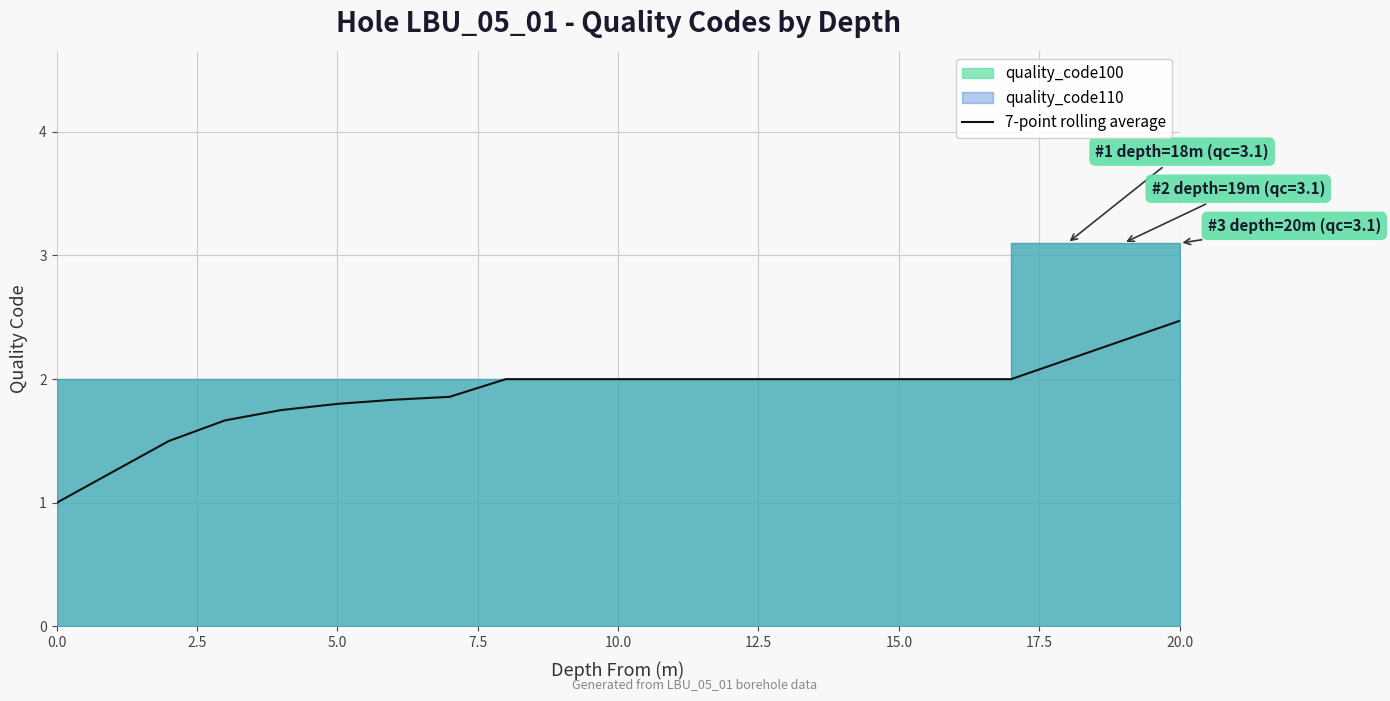

The value of 7-point rolling average at 5.0 is 2.5. True or false?

False